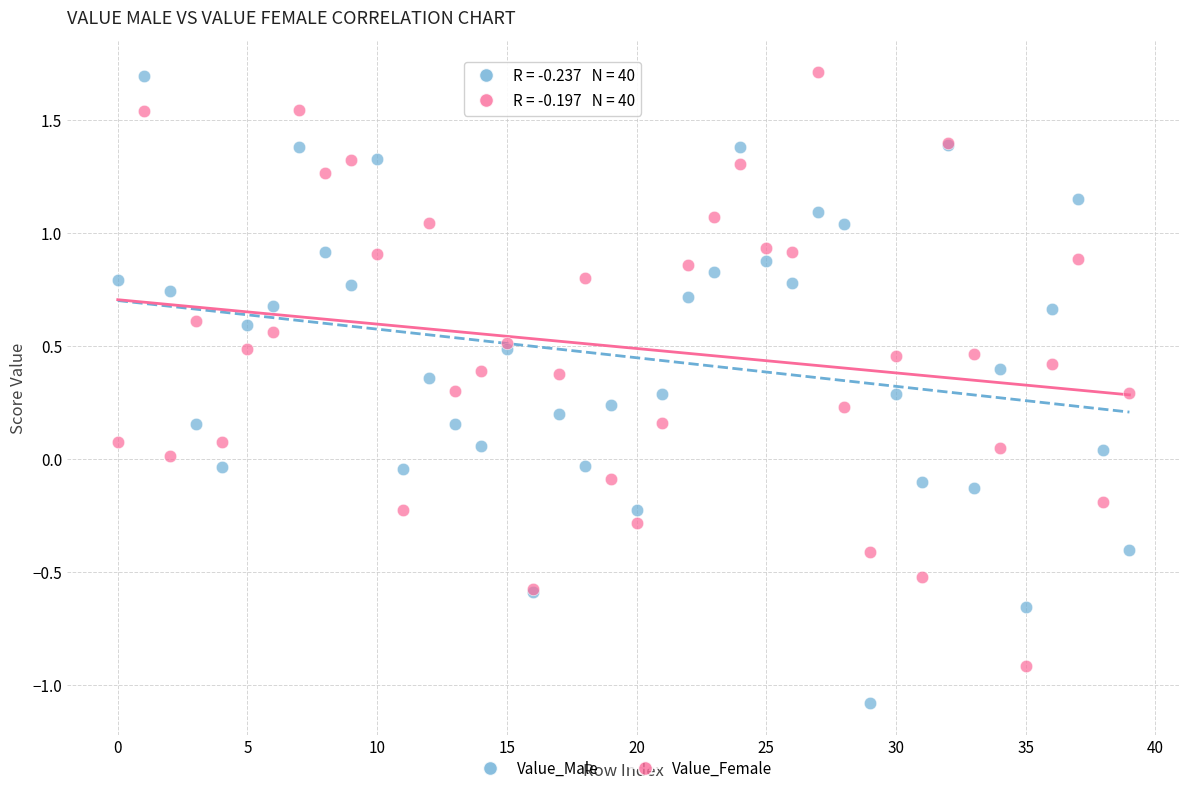

Which series contains the lowest Y value?

Value_Male